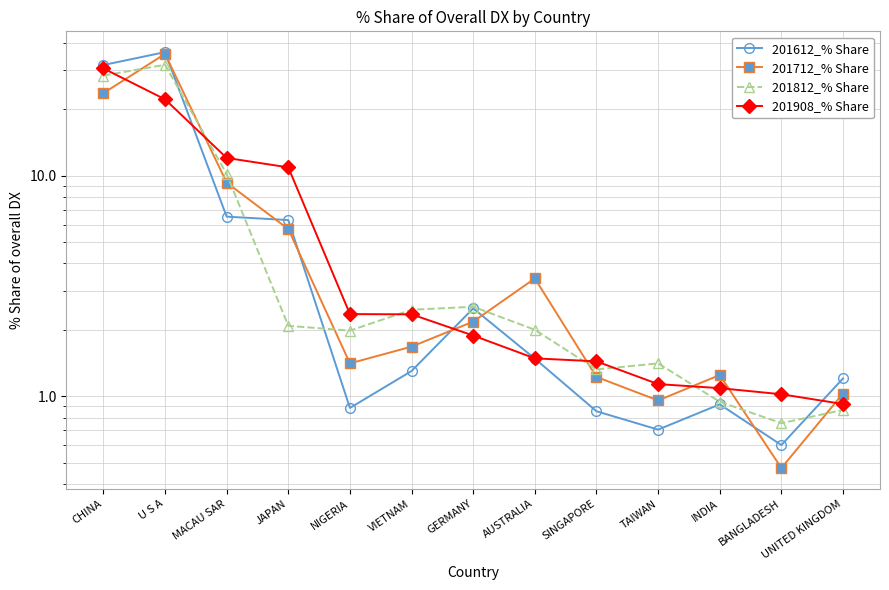

What is the difference between the maximum and second lowest values in the 201812_% Share series?

31.0